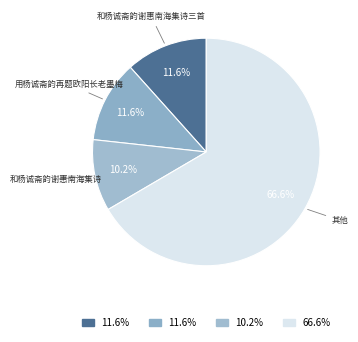

To the nearest percent, what is the difference between the largest and smallest slice percentages?

56%